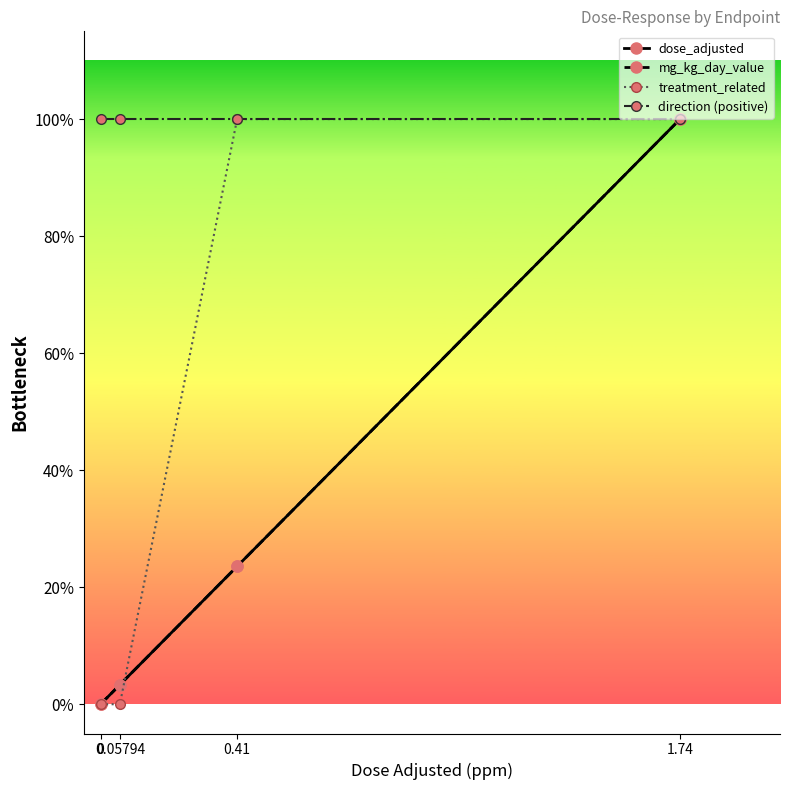

True or false: direction (positive) and dose_adjusted cross at least once.

False